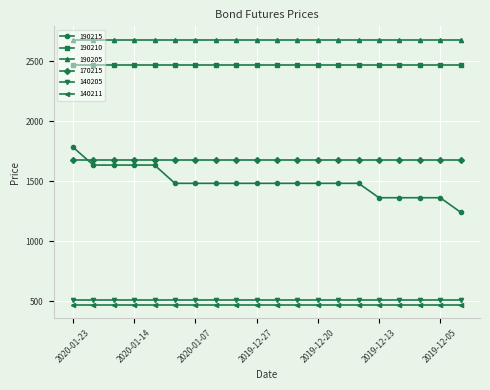

Reading right to left, list all the values displayed in this chart.

190215: 1242.3	1363.3	1363.3	1363.3	1363.3	1483.3	1483.3	1483.3	1483.3	1483.3	1483.3	1483.3	1483.3	1483.3	1483.3	1635.5	1635.5	1635.5	1635.5	1785.5
190210: 2473.3	2473.3	2473.3	2473.3	2473.3	2473.3	2473.3	2473.3	2473.3	2473.3	2473.3	2473.3	2473.3	2473.3	2473.3	2473.3	2473.3	2473.3	2473.3	2473.3
190205: 2681.6	2681.6	2681.6	2681.6	2681.6	2681.6	2681.6	2681.6	2681.6	2681.6	2681.6	2681.6	2681.6	2681.6	2681.6	2681.6	2681.6	2681.6	2681.6	2681.6
170215: 1680.0	1680.0	1680.0	1680.0	1680.0	1680.0	1680.0	1680.0	1680.0	1680.0	1680.0	1680.0	1680.0	1680.0	1680.0	1680.0	1680.0	1680.0	1680.0	1680.0
140205: 510.0	510.0	510.0	510.0	510.0	510.0	510.0	510.0	510.0	510.0	510.0	510.0	510.0	510.0	510.0	510.0	510.0	510.0	510.0	510.0
140211: 470.0	470.0	470.0	470.0	470.0	470.0	470.0	470.0	470.0	470.0	470.0	470.0	470.0	470.0	470.0	470.0	470.0	470.0	470.0	470.0